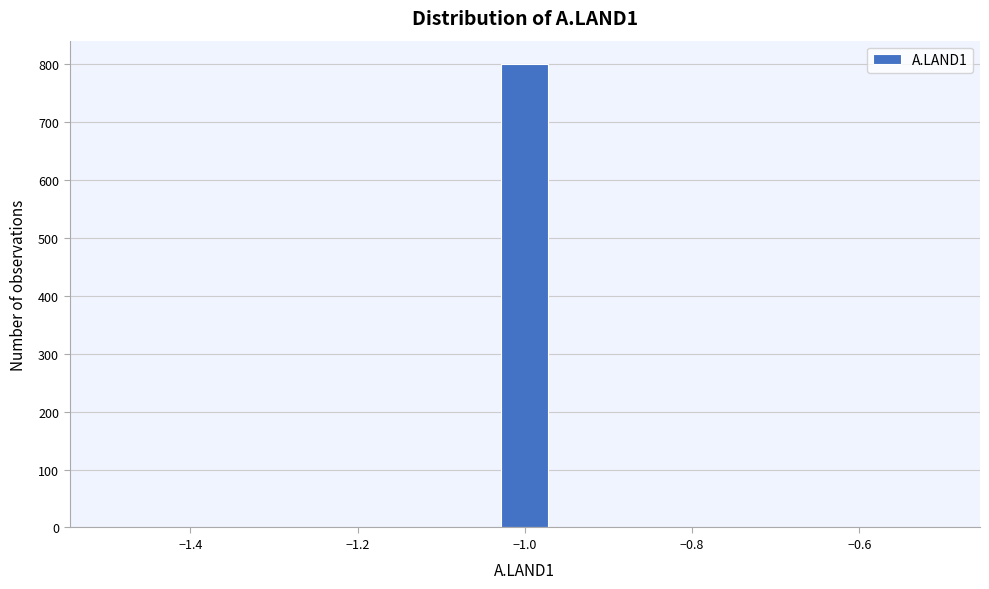

Read against the x-axis, roughly where is the centre of the tallest bar?

-1.00